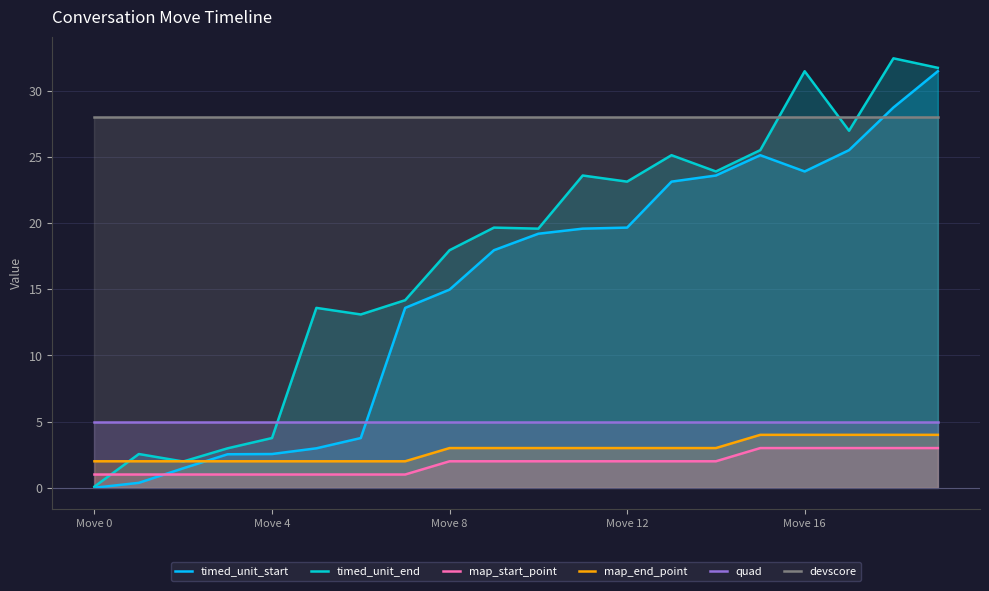

How many series are shown in this chart?

6